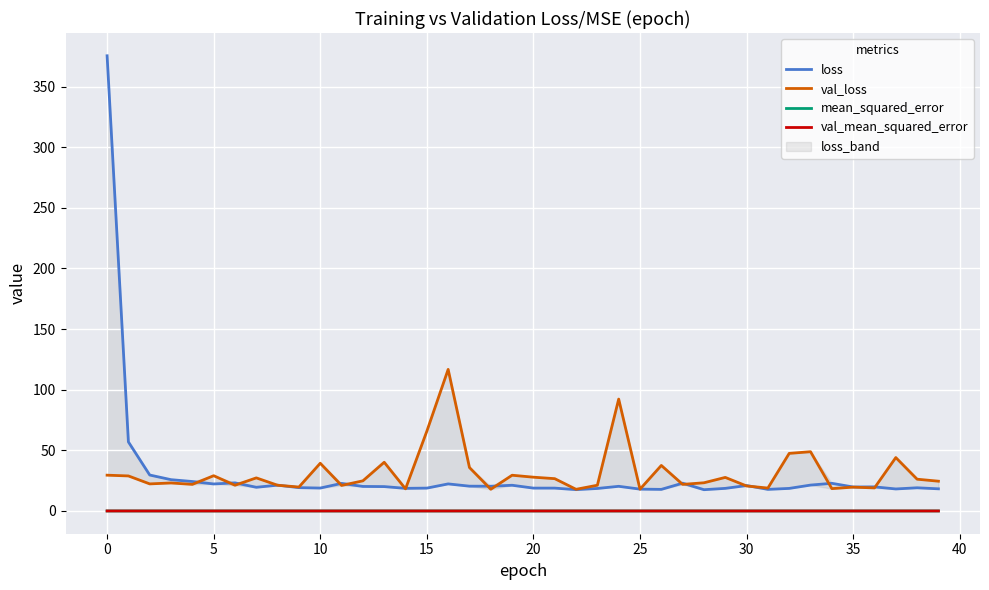

How many distinct data groups are displayed?

4